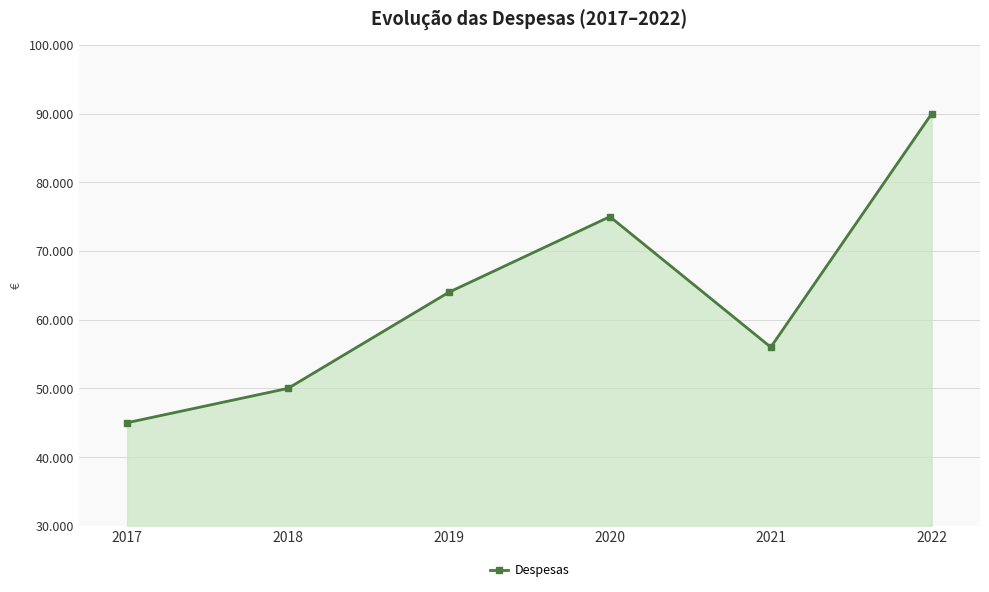

Does the chart display data point markers on the line(s)?

Yes